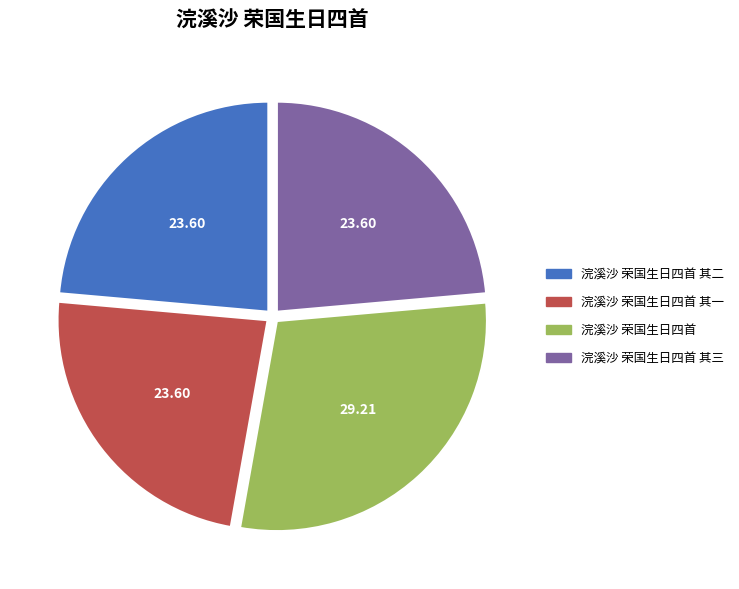

Approximately how many times larger is the value at 浣溪沙 荣国生日四首 其二 compared to 浣溪沙 荣国生日四首 其三?

1.0